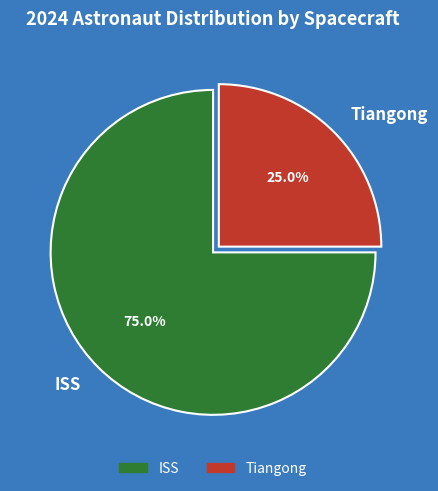

Rank the categories by value from highest to lowest.

ISS, Tiangong